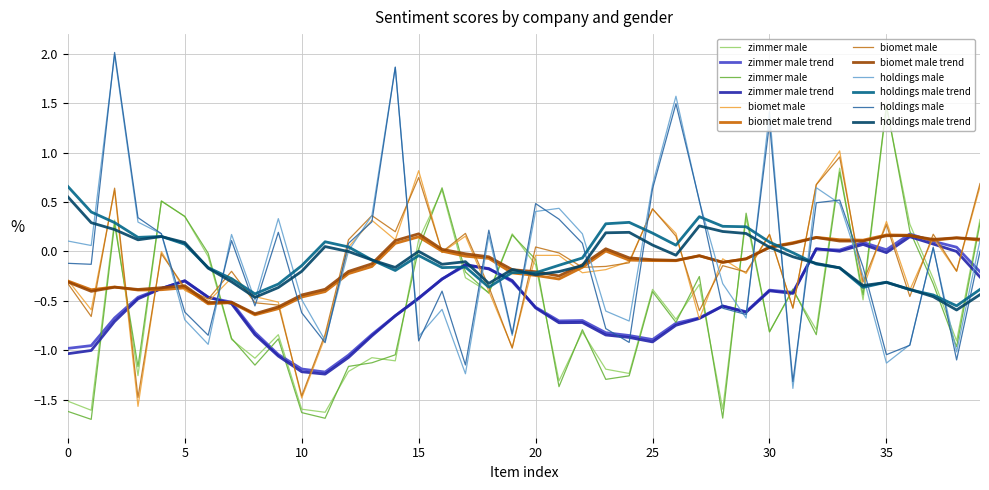

Reading left to right, extract all data points from this chart.

zimmer male: -1.6	-1.7	0.3	-1.2	0.5	0.4	-0.0	-0.9	-1.2	-0.9	-1.6	-1.7	-1.2	-1.1	-1.0	0.0	0.6	-0.2	-0.4	0.2	-0.1	-1.4	-0.8	-1.3	-1.3	-0.4	-0.7	-0.3	-1.7	0.4	-0.8	-0.4	-0.8	0.8	-0.4	1.5	0.2	-0.3	-1.0	0.3
zimmer male trend: -1.0	-1.0	-0.7	-0.5	-0.4	-0.3	-0.5	-0.5	-0.8	-1.1	-1.2	-1.2	-1.1	-0.9	-0.7	-0.5	-0.3	-0.1	-0.2	-0.3	-0.6	-0.7	-0.7	-0.8	-0.9	-0.9	-0.7	-0.7	-0.6	-0.6	-0.4	-0.4	0.0	0.0	0.1	-0.0	0.1	0.1	-0.0	-0.3
biomet male: -0.3	-0.7	0.6	-1.5	-0.0	-0.4	-0.5	-0.2	-0.5	-0.5	-1.5	-0.8	0.1	0.4	0.2	0.7	-0.0	0.2	-0.4	-1.0	0.0	-0.0	-0.2	-0.2	-0.1	0.4	0.2	-0.6	-0.1	-0.2	0.2	-0.6	0.7	1.0	-0.3	0.3	-0.5	0.2	-0.2	0.7
biomet male trend: -0.3	-0.4	-0.4	-0.4	-0.4	-0.3	-0.5	-0.5	-0.6	-0.6	-0.4	-0.4	-0.2	-0.1	0.1	0.2	0.0	-0.0	-0.1	-0.2	-0.2	-0.2	-0.1	0.0	-0.1	-0.1	-0.1	-0.0	-0.1	-0.1	0.0	0.1	0.1	0.1	0.1	0.2	0.2	0.1	0.1	0.1
holdings male: -0.1	-0.1	2.0	0.3	0.2	-0.6	-0.8	0.1	-0.6	0.2	-0.6	-0.9	0.1	0.3	1.9	-0.9	-0.4	-1.1	0.2	-0.8	0.5	0.3	0.1	-0.8	-0.9	0.6	1.5	0.5	-0.6	-0.6	1.3	-1.3	0.5	0.5	-0.2	-1.0	-1.0	0.0	-1.1	0.0
holdings male trend: 0.6	0.3	0.2	0.1	0.2	0.1	-0.2	-0.3	-0.5	-0.4	-0.2	0.0	-0.0	-0.1	-0.2	0.0	-0.1	-0.1	-0.3	-0.2	-0.2	-0.2	-0.1	0.2	0.2	0.1	-0.0	0.3	0.2	0.2	0.0	-0.1	-0.1	-0.2	-0.3	-0.3	-0.4	-0.5	-0.6	-0.4